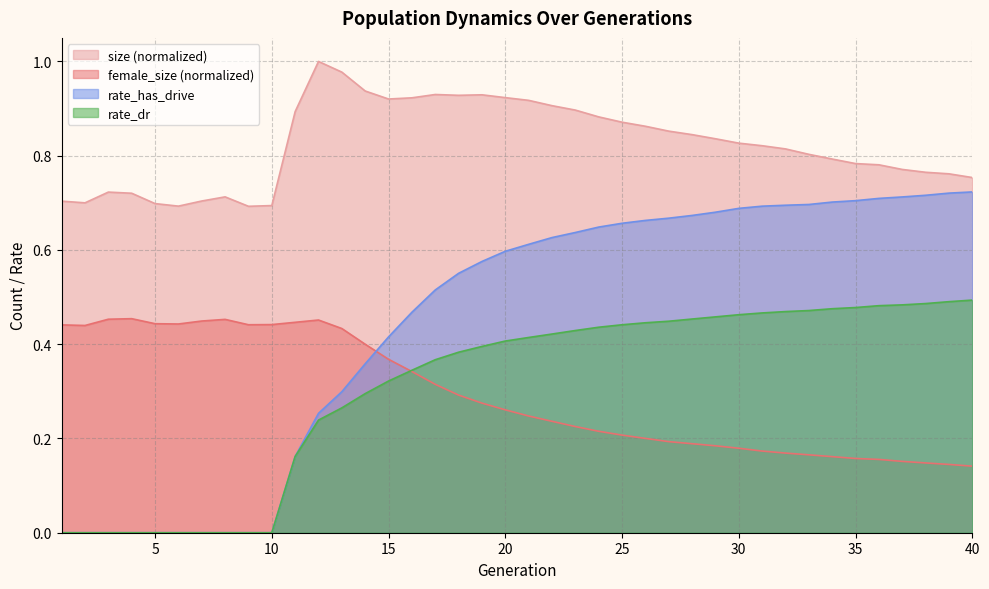

Is it true that rate_dr equals 0.7 at 35?

False